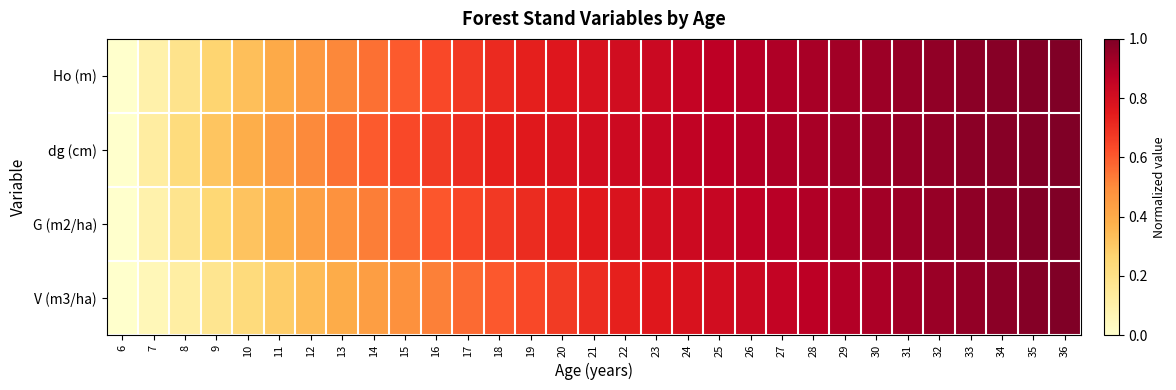

Which has a higher value, 23 or 28?

28